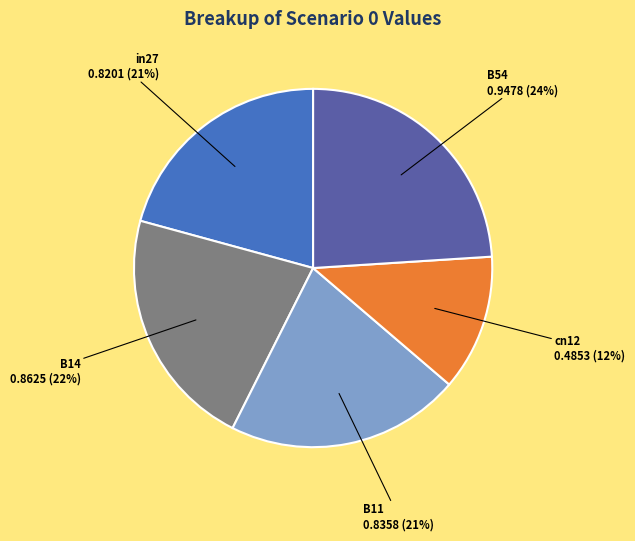

Does any single category account for the majority?

No